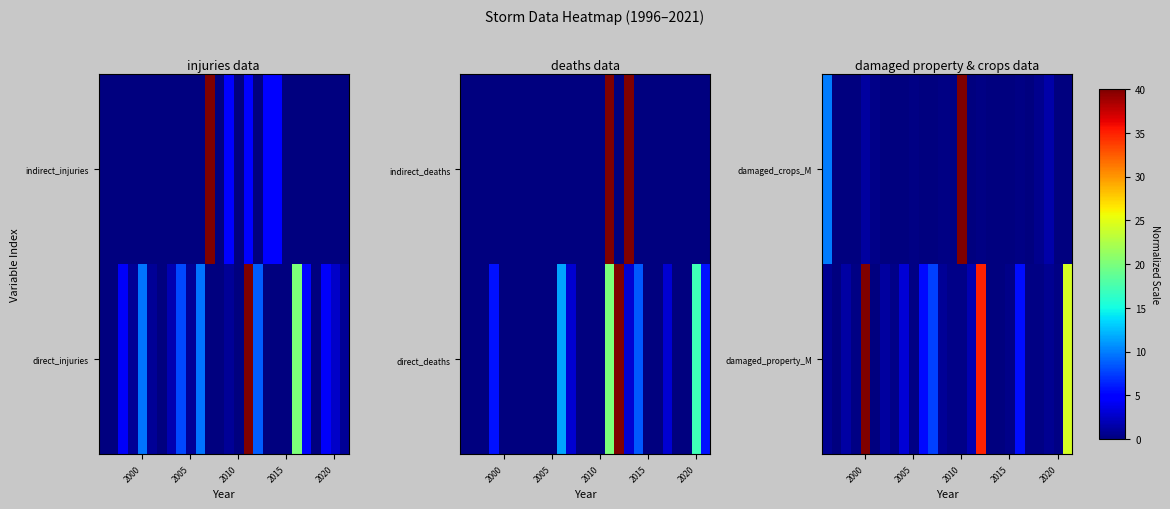

What is the maximum value for damaged_property_M?

40.0